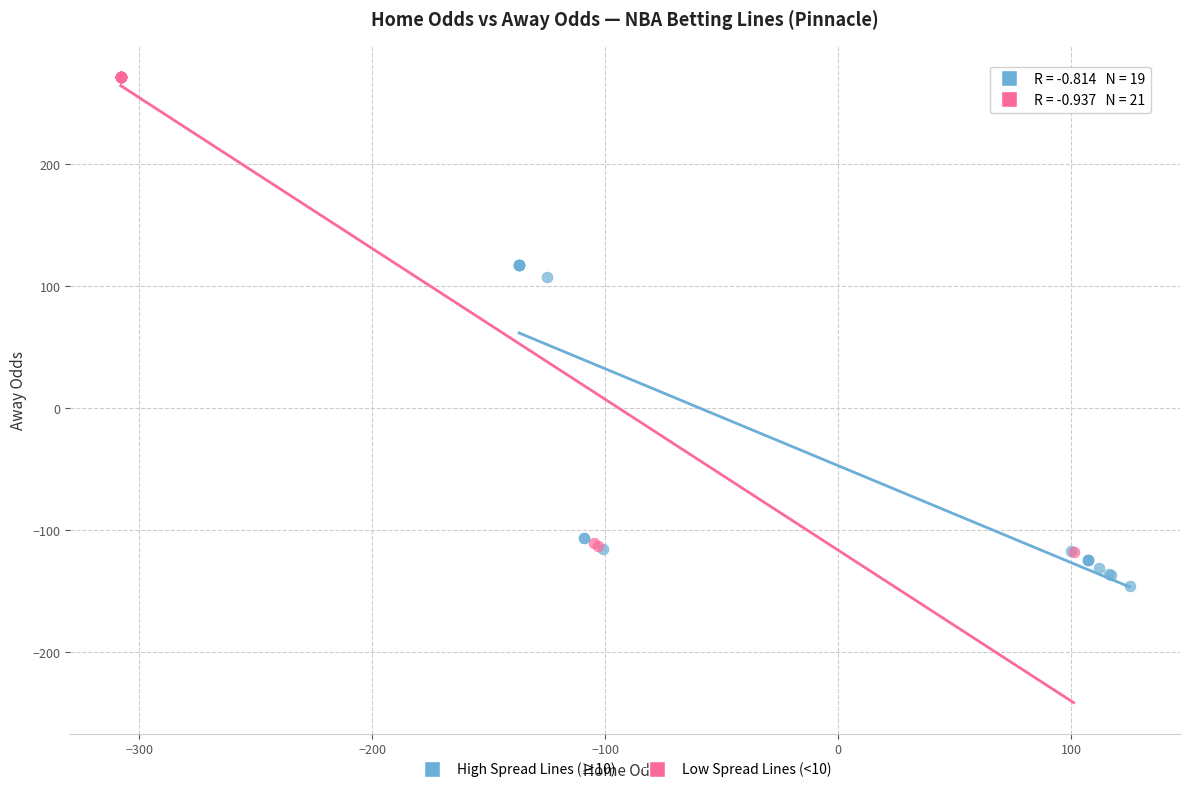

Which series reaches the minimum Y coordinate?

High Spread Lines (≥10)